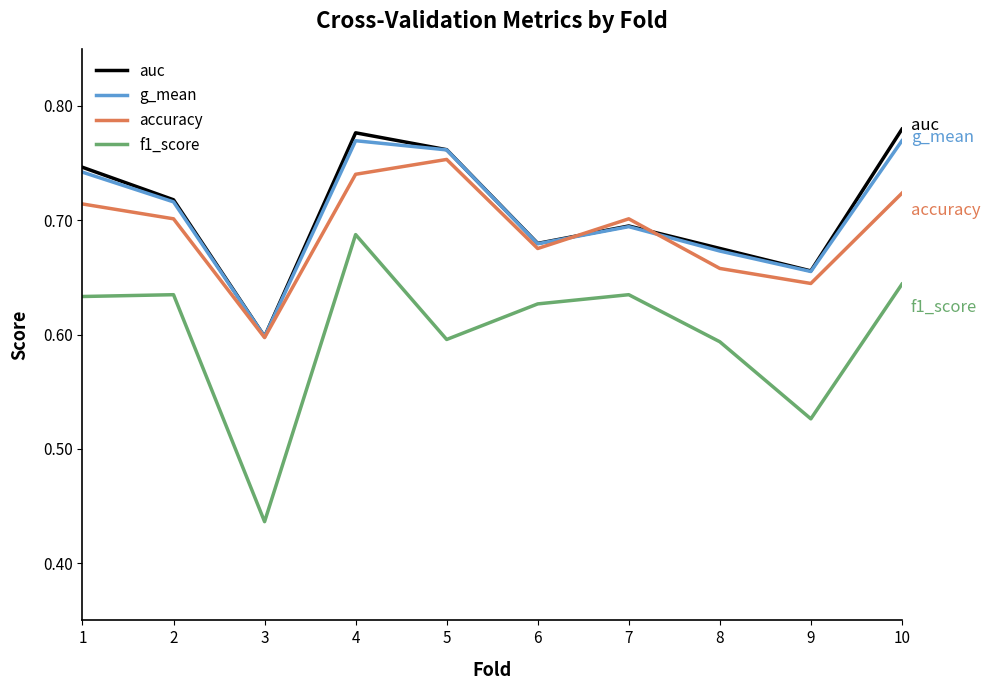

Is it true that accuracy equals 0.7 at 8?

True